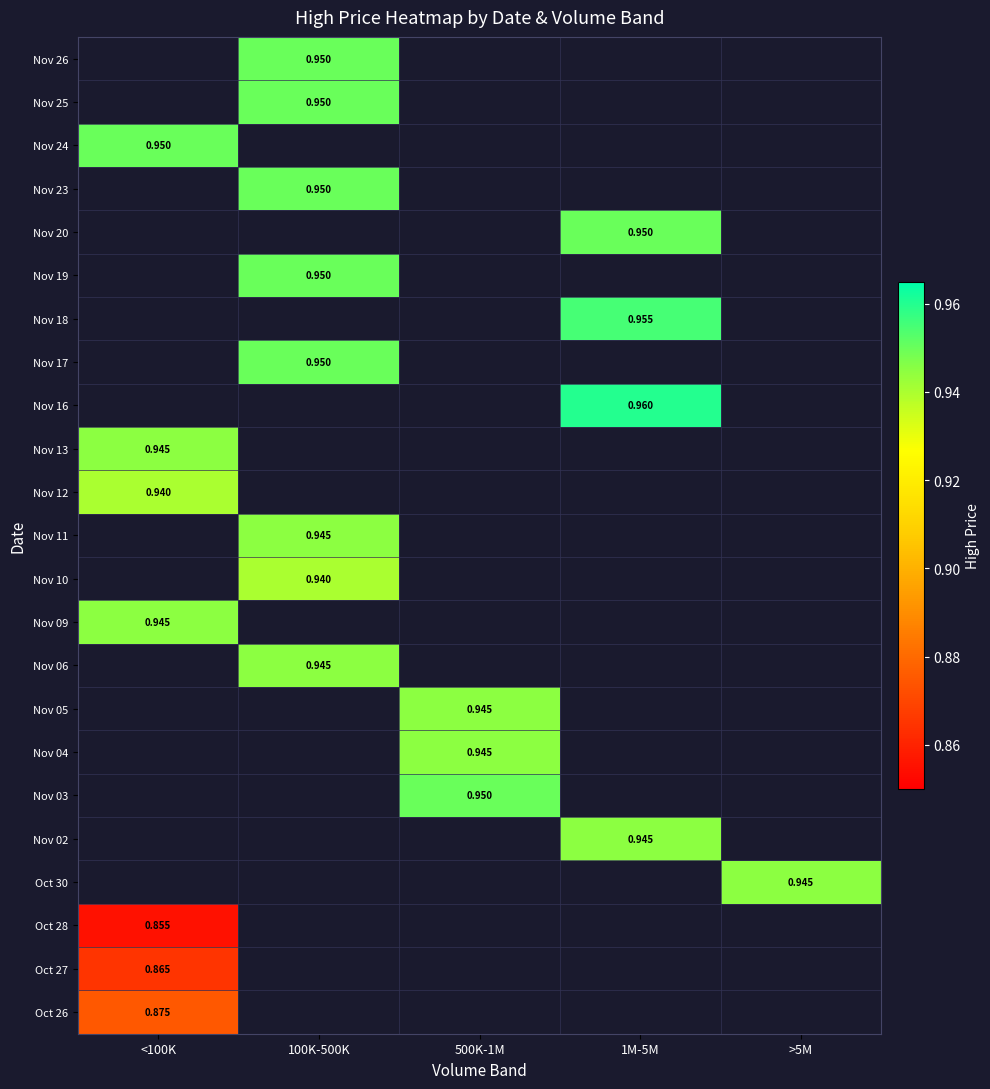

Which category has the highest value across all series?

1M-5M